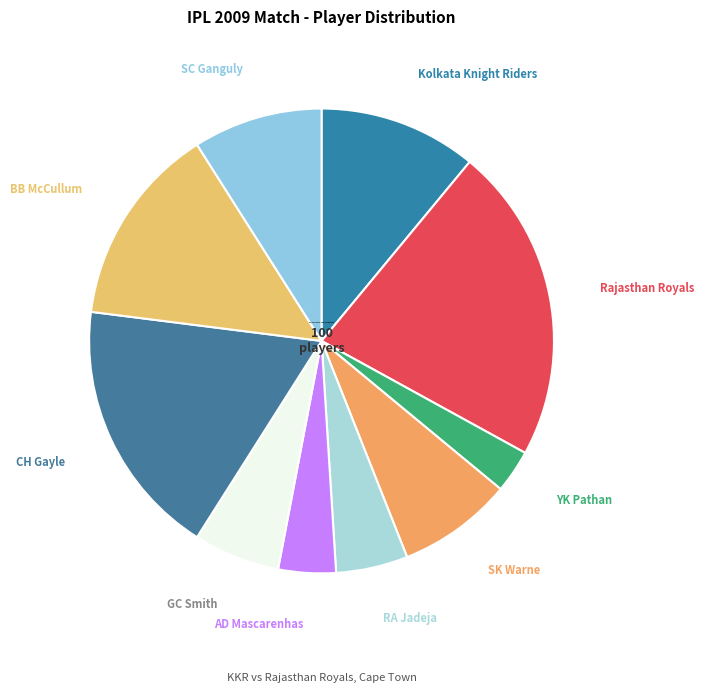

The AD Mascarenhas slice represents 13% of the pie. True or false?

False